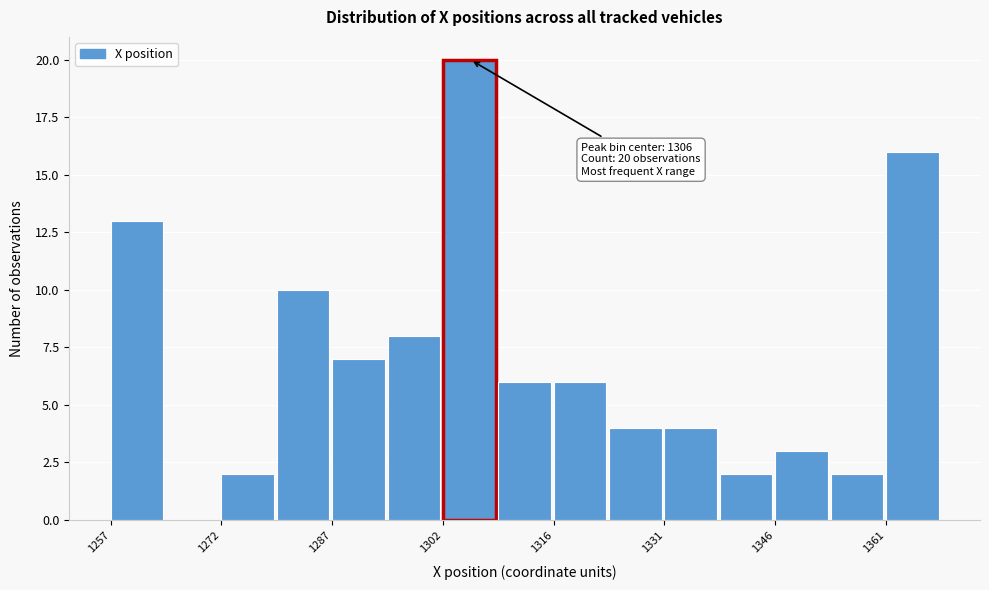

Around what value on the x-axis is the tallest bar? Give the approximate position of its centre, as read against the axis.

1306